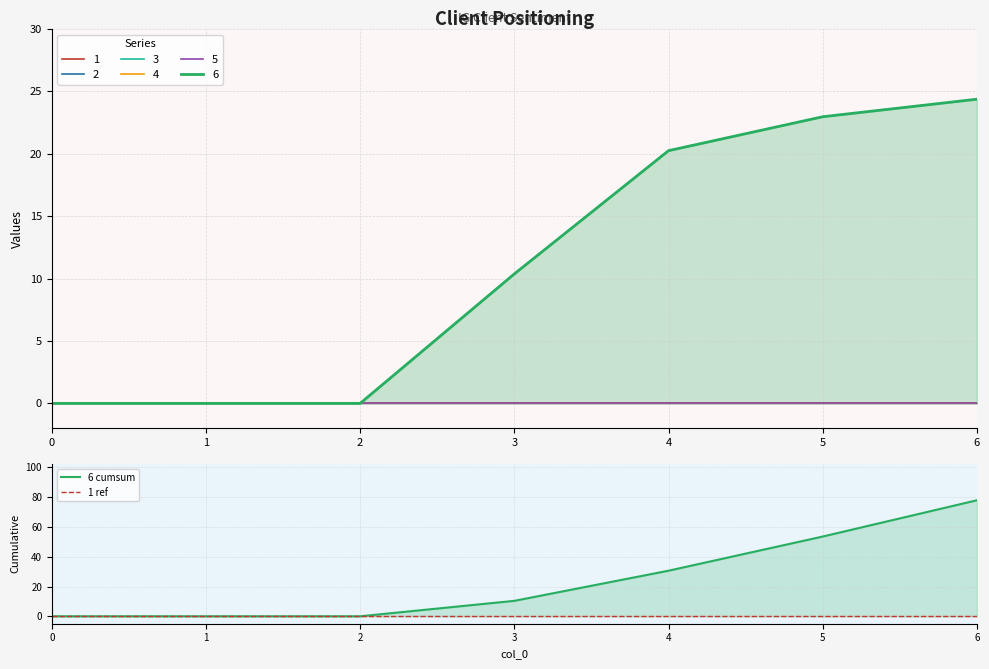

At 4, list the series in order from largest to smallest.

6 cumsum, 1 ref